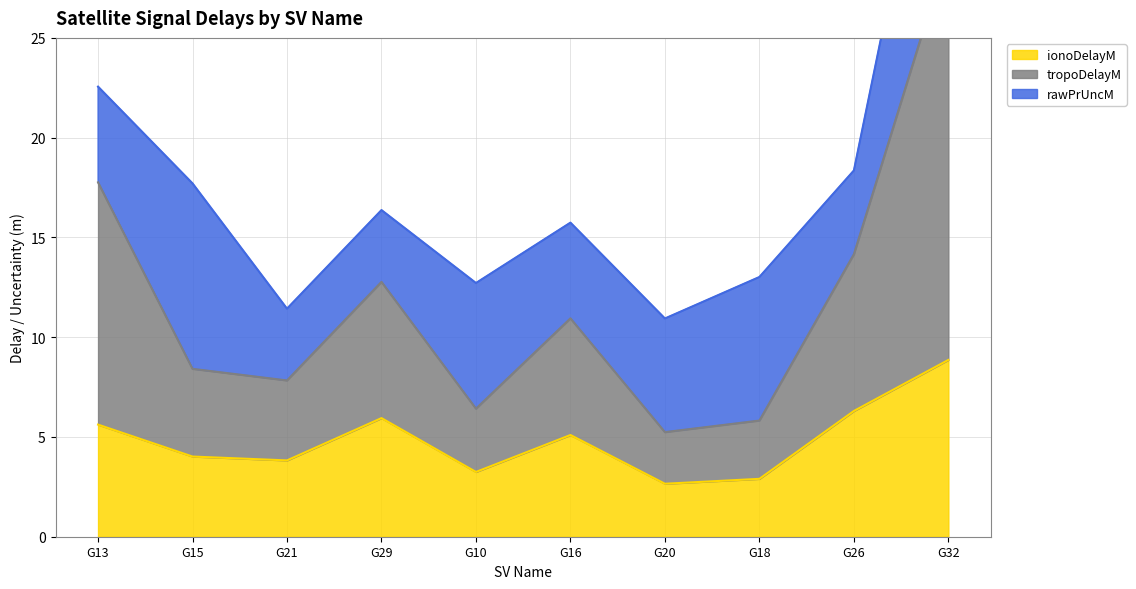

How many data points in ionoDelayM are above 5?

5